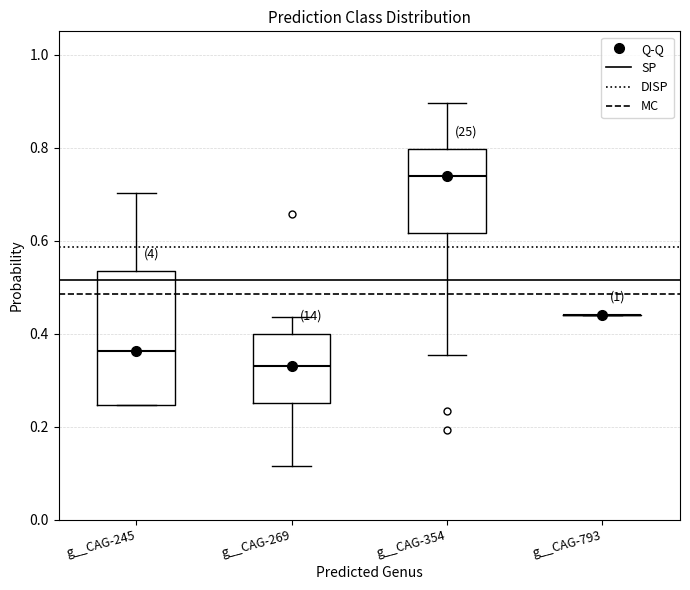

Where is the upper edge of the box for g__CAG-269 on the y-axis? The values are not printed on the chart, so give them approximately, as read against the axis.

0.40